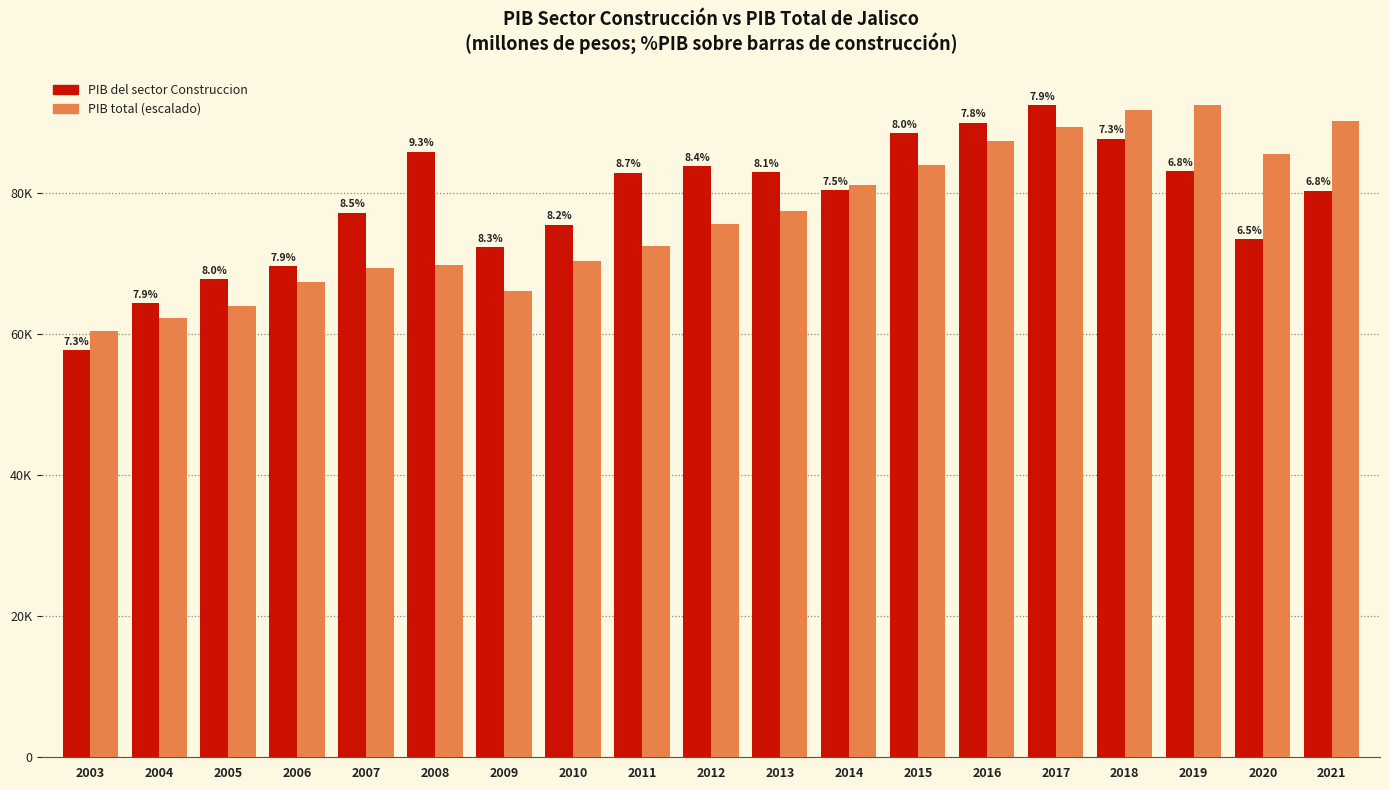

At how many categories does at least one series exceed 90694?

3